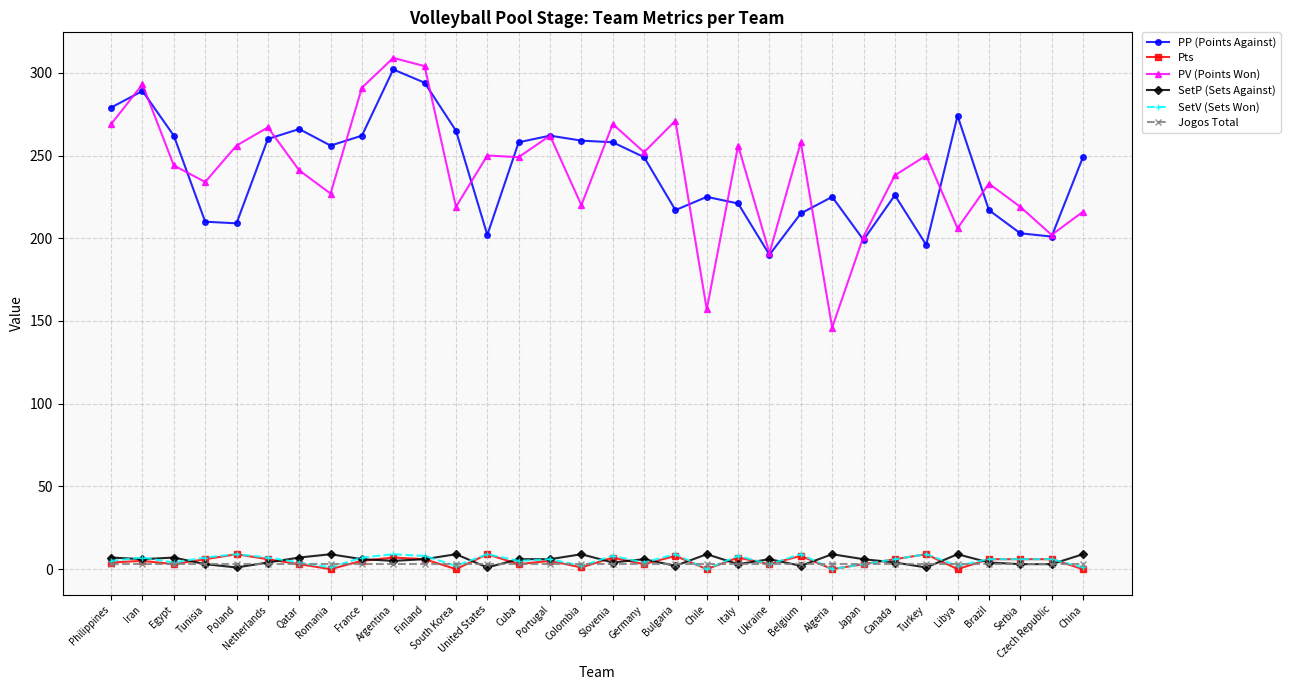

What is the difference between the maximum and minimum values in the PV (Points Won) series?

163